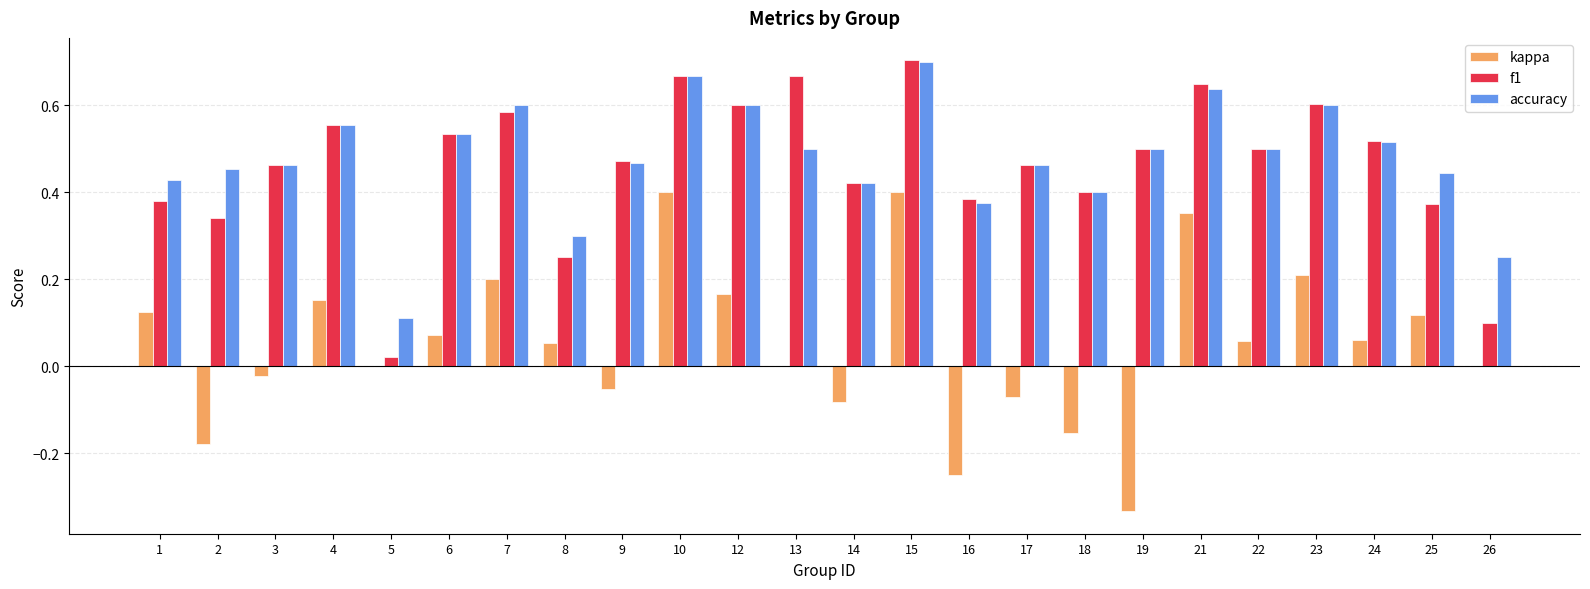

The value of f1 at 21 is 0.6. True or false?

True